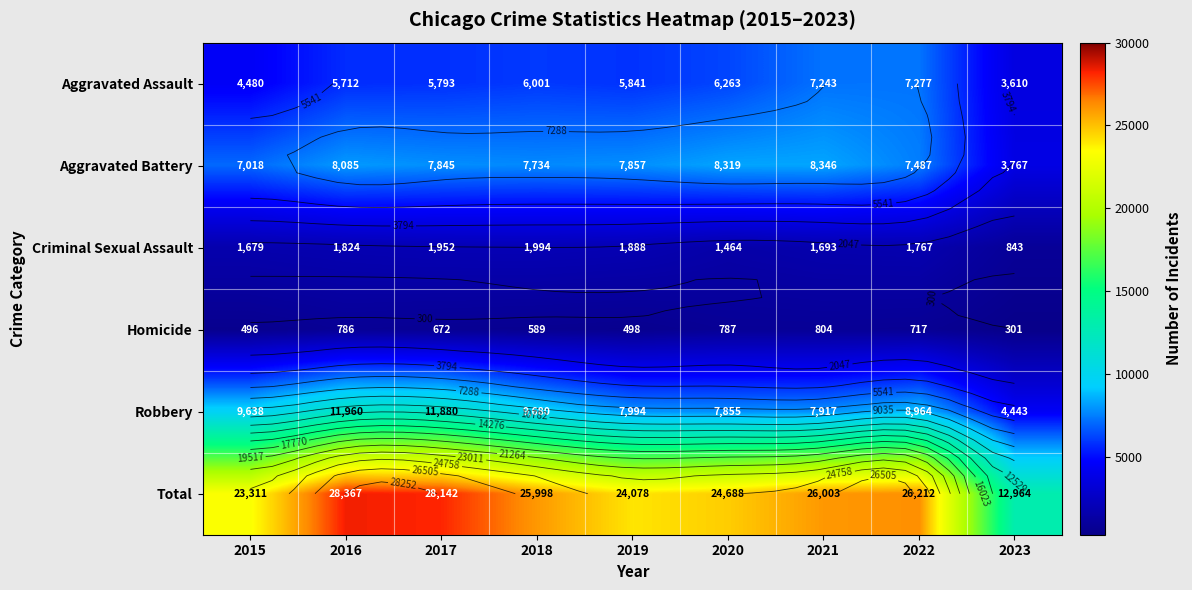

Which series changed the most between 2015 and 2022?

Total